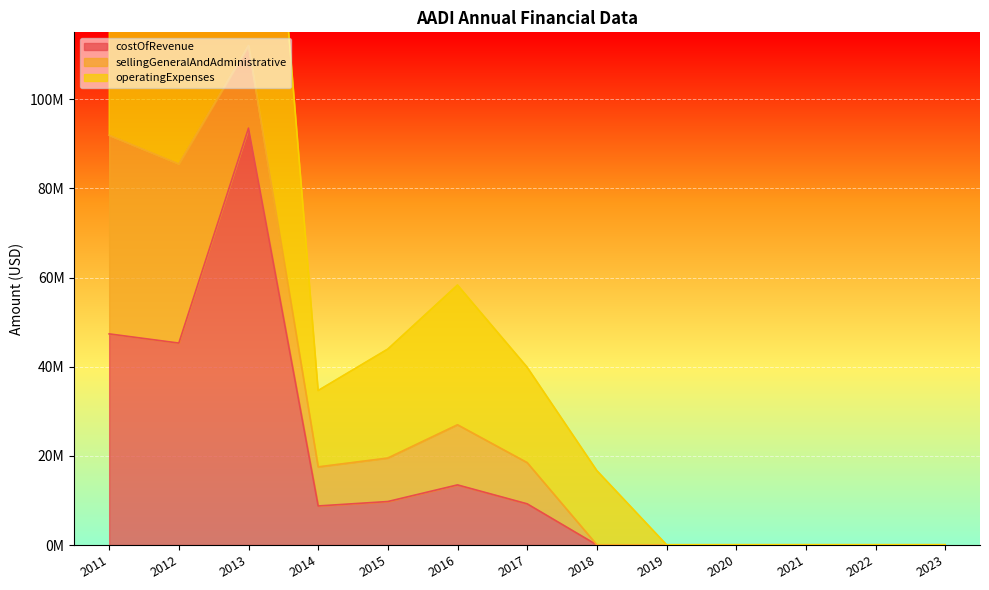

The costOfRevenue series shows 6208 at 2020. True or false?

False